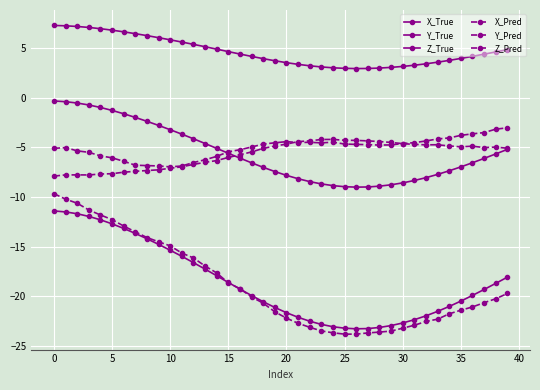

How many data points does each series have?

40